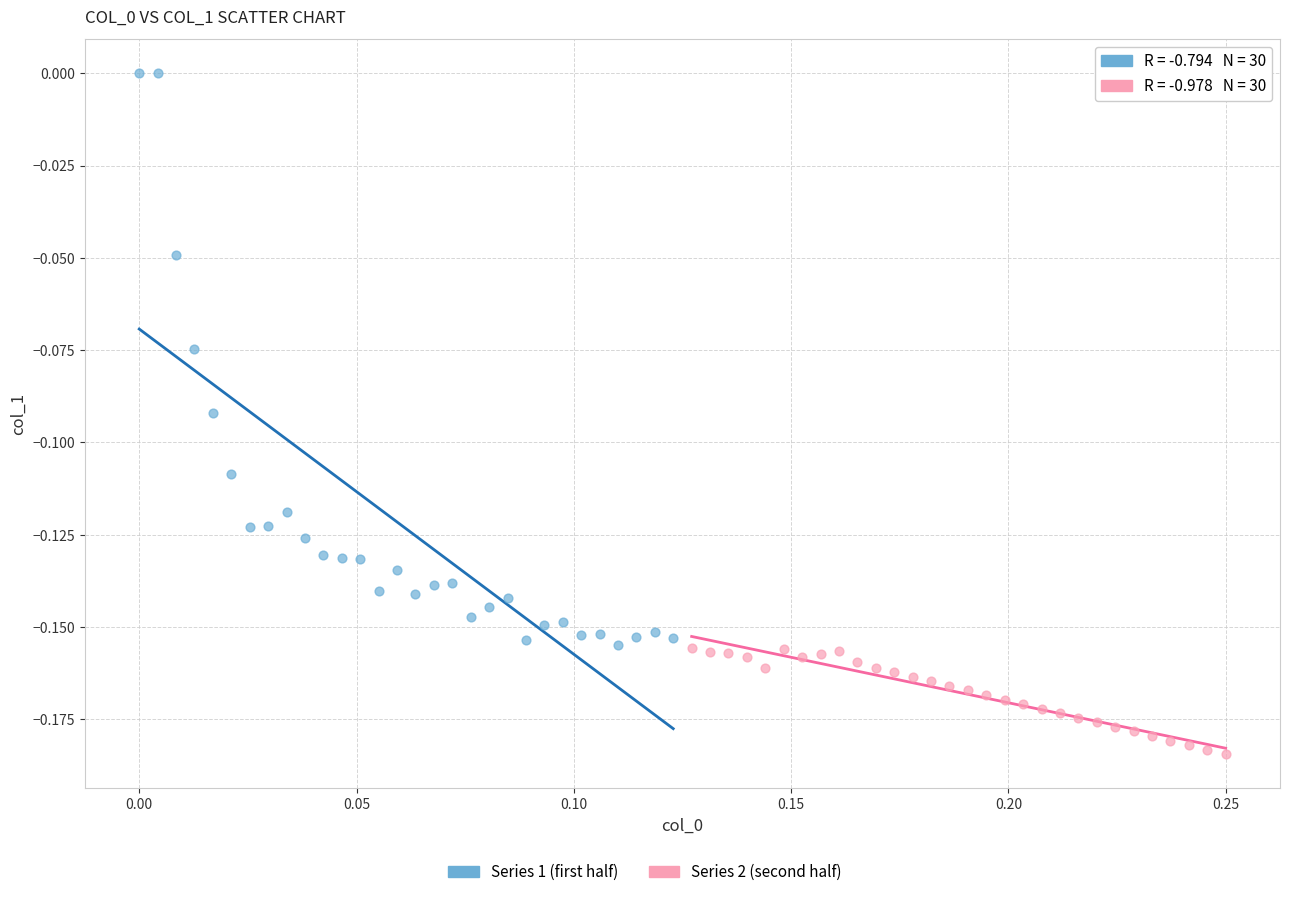

Which series has the largest Y range (max minus min)?

Series 1 (first half)